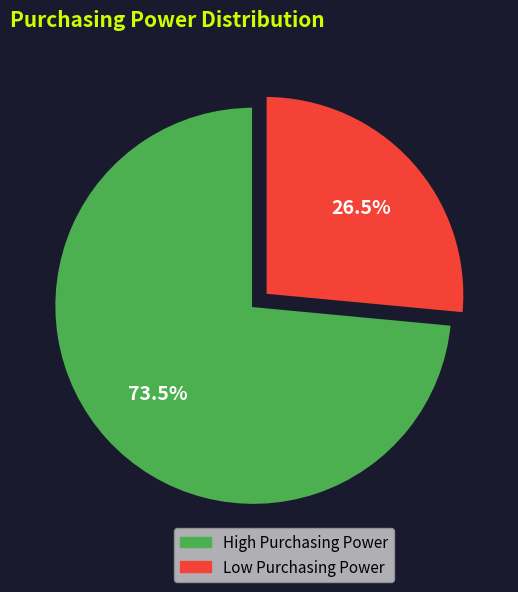

Does any single category account for the majority?

Yes